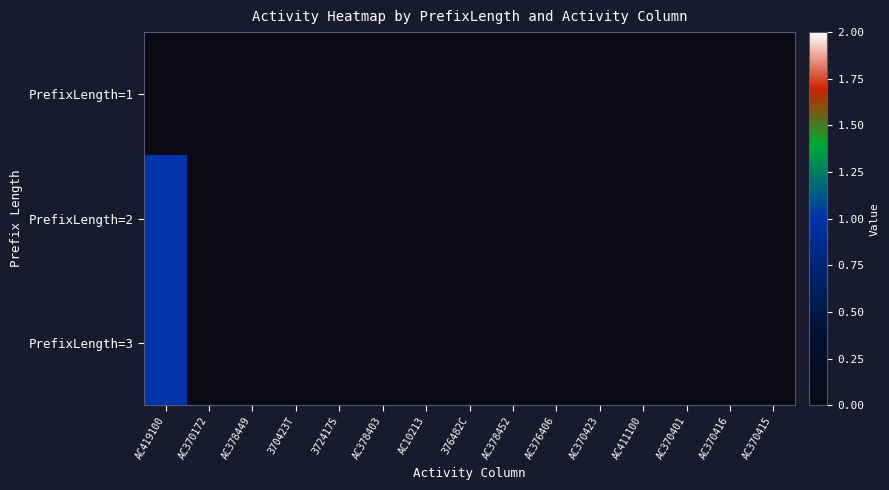

Reading left to right, transcribe all the data shown in this chart.

PrefixLength=1: AC419100=0	AC370172=0	AC378449=0	370423T=0	372417S=0	AC378403=0	AC10213=0	376482C=0	AC378452=0	AC376406=0	AC370423=0	AC411100=0	AC370401=0	AC370416=0	AC370415=0
PrefixLength=2: AC419100=1	AC370172=0	AC378449=0	370423T=0	372417S=0	AC378403=0	AC10213=0	376482C=0	AC378452=0	AC376406=0	AC370423=0	AC411100=0	AC370401=0	AC370416=0	AC370415=0
PrefixLength=3: AC419100=1	AC370172=0	AC378449=0	370423T=0	372417S=0	AC378403=0	AC10213=0	376482C=0	AC378452=0	AC376406=0	AC370423=0	AC411100=0	AC370401=0	AC370416=0	AC370415=0